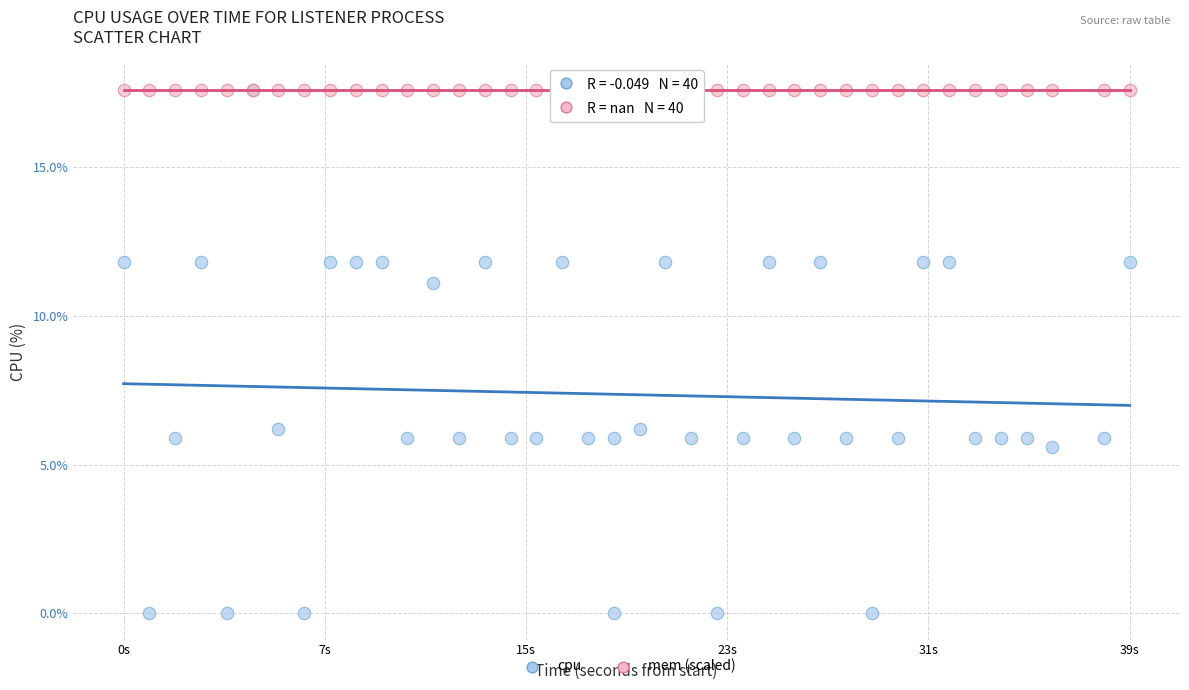

What are all the series names shown in the legend?

cpu, mem (scaled)